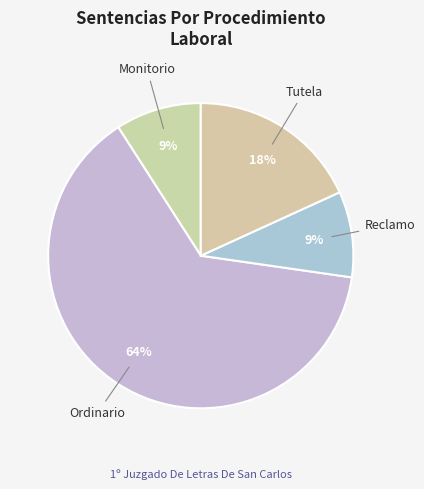

Count the number of slices in the pie.

4